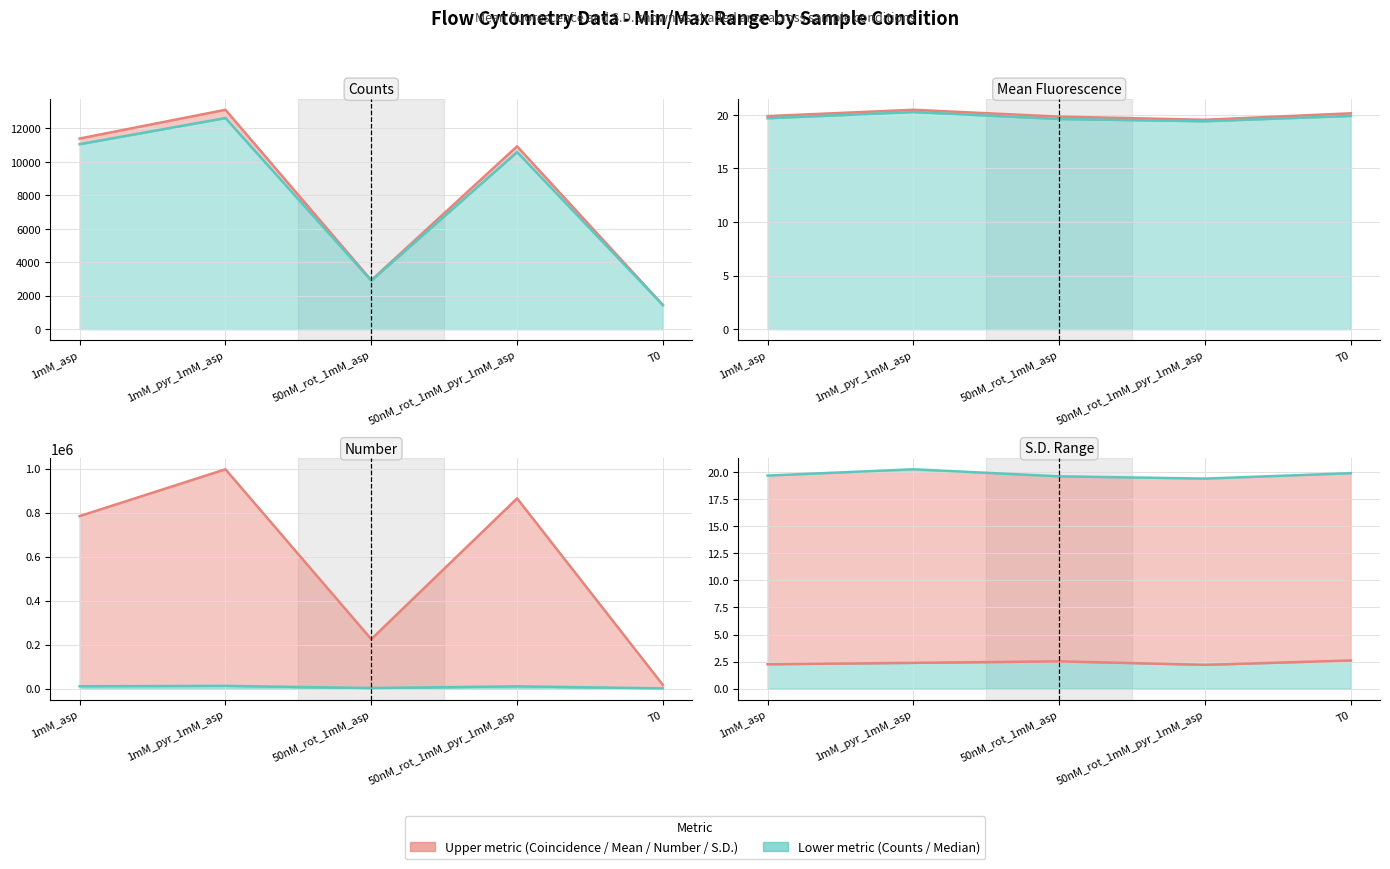

True or false: Median has a value of 20.3 at 1mM_pyr_1mM_asp.

True